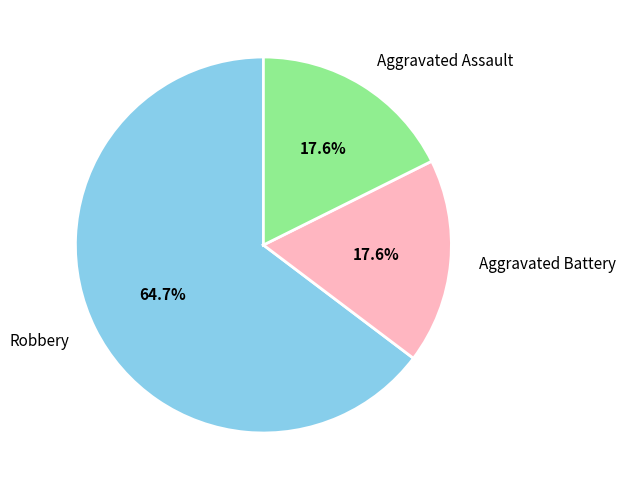

Is there any slice that represents more than half of the pie?

Yes